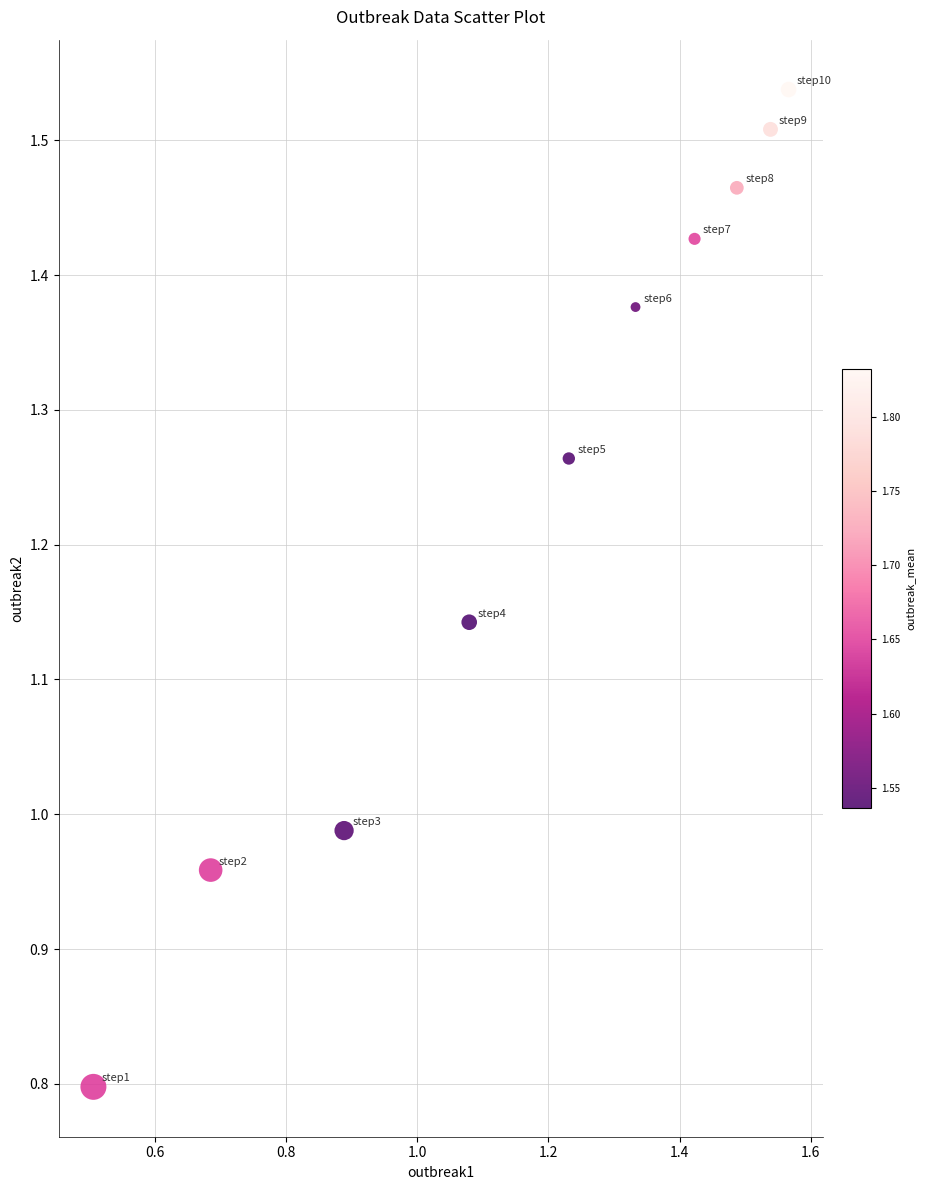

What is the average Y value?

1.2